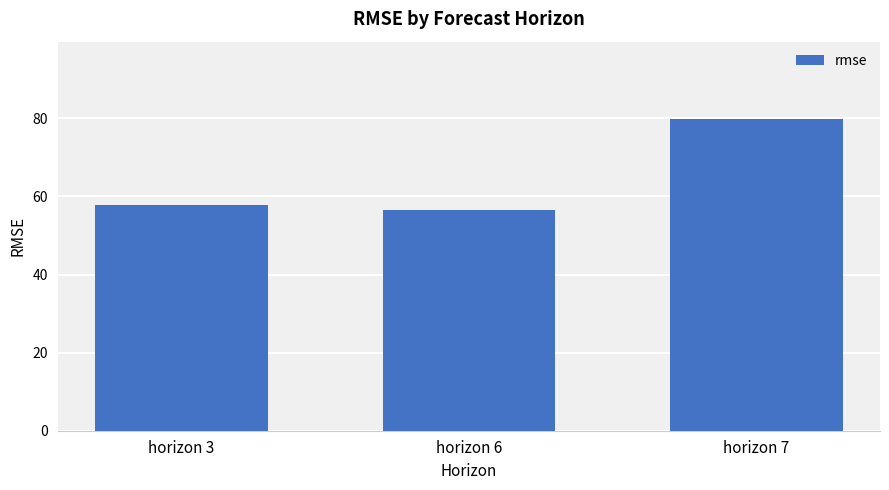

List the labels in order of value, largest first.

horizon 7, horizon 3, horizon 6